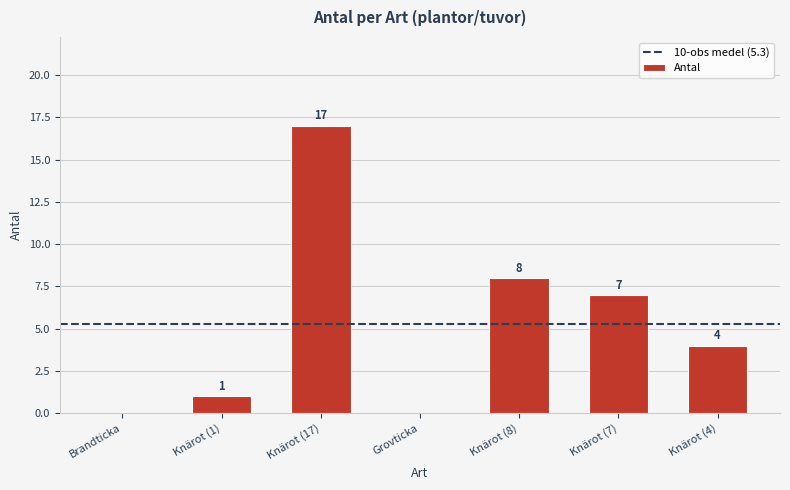

Which has a higher value, Knärot (4) or Knärot (1)?

Knärot (4)